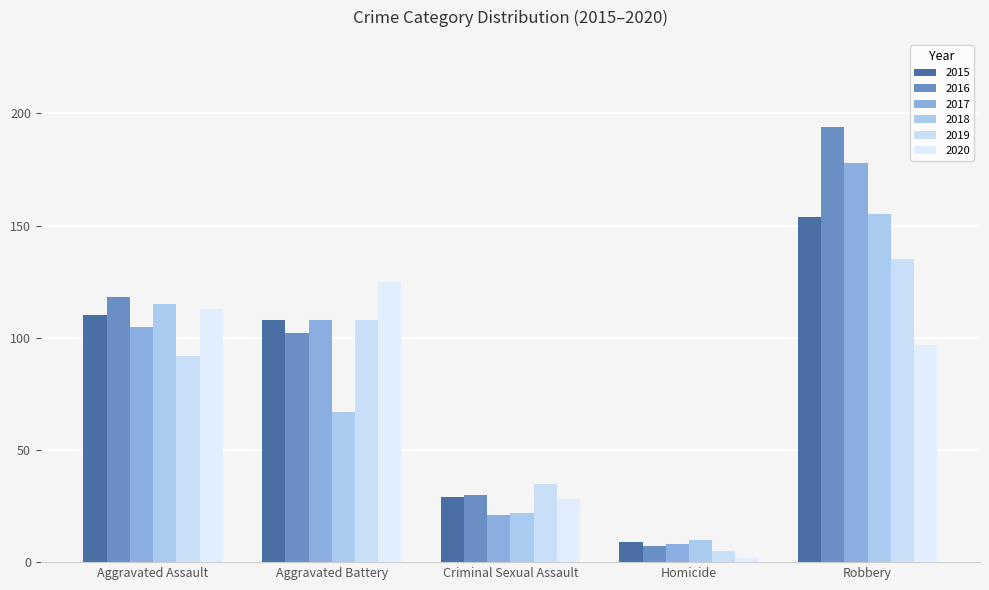

The value of 2016 at Homicide is 7. True or false?

True